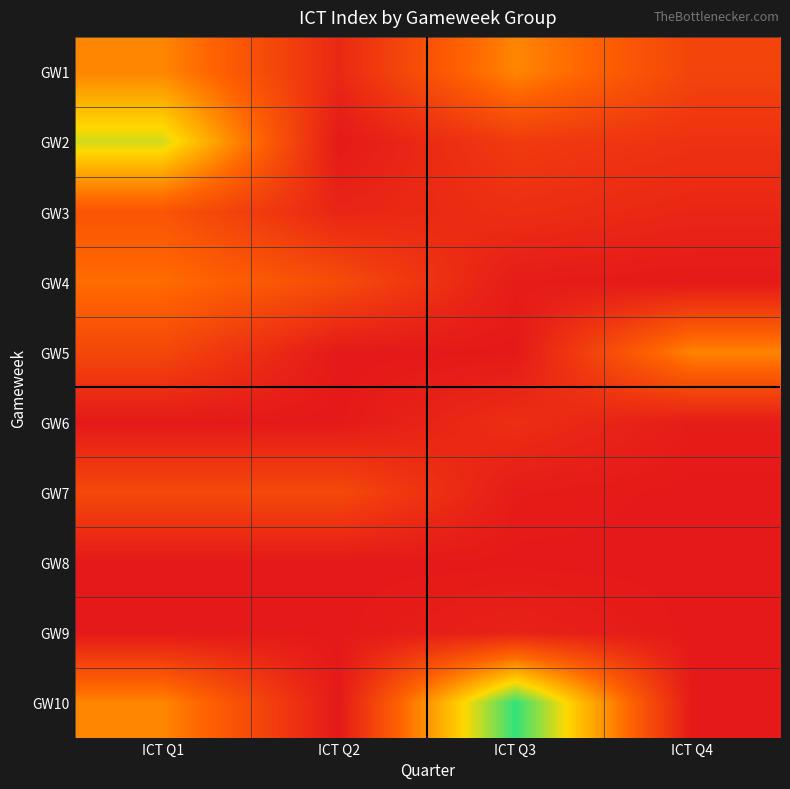

At which category is the sum across all series the highest?

ICT Q1